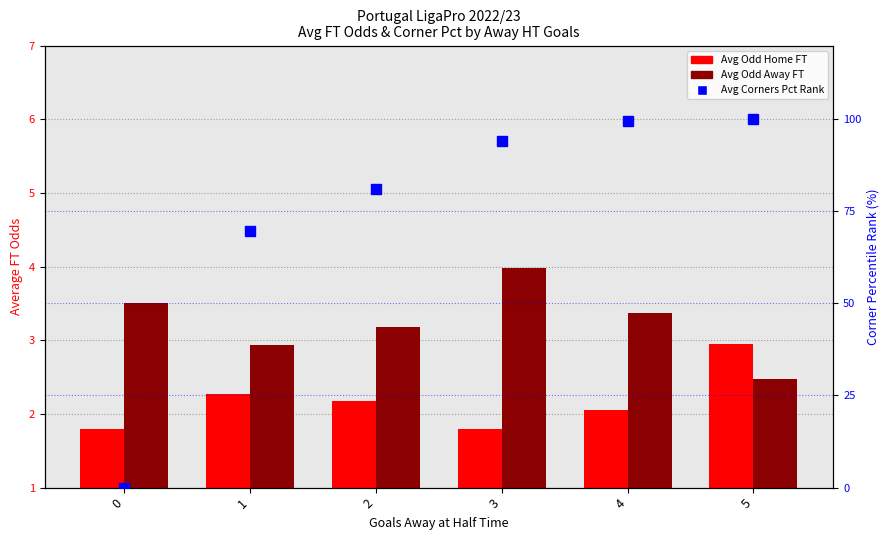

How many positive values does the Avg Corners Pct Rank series have?

5